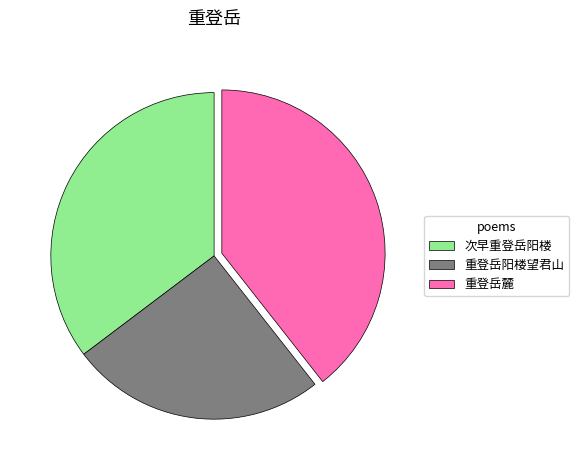

Does any single category account for the majority?

No